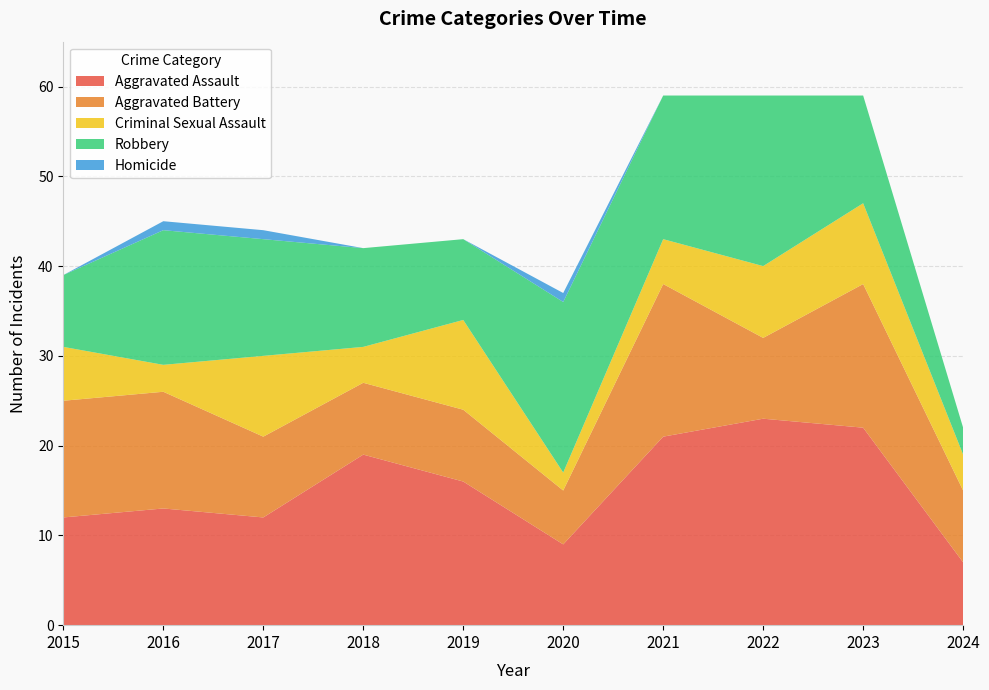

Reading left to right, extract all data points from this chart.

Aggravated Assault: 12	13	12	19	16	9	21	23	22	7
Aggravated Battery: 13	13	9	8	8	6	17	9	16	8
Criminal Sexual Assault: 6	3	9	4	10	2	5	8	9	4
Robbery: 8	15	13	11	9	19	16	19	12	3
Homicide: 0	1	1	0	0	1	0	0	0	0